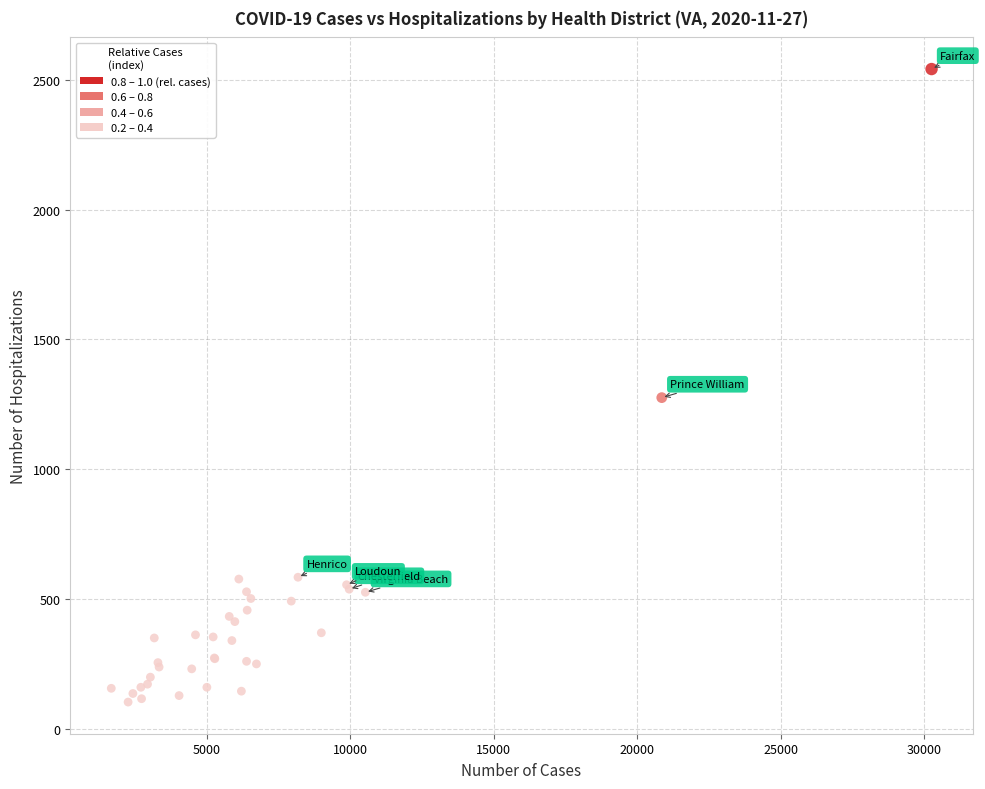

What Y value in the scatter plot is closest to 1322?

1276